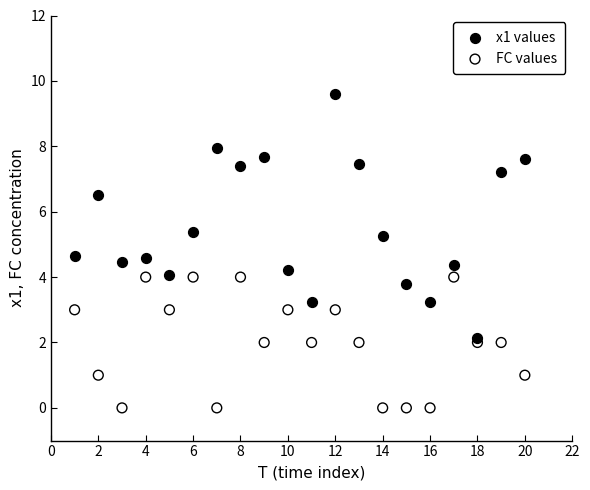

Which series has the largest Y range (max minus min)?

x1 values